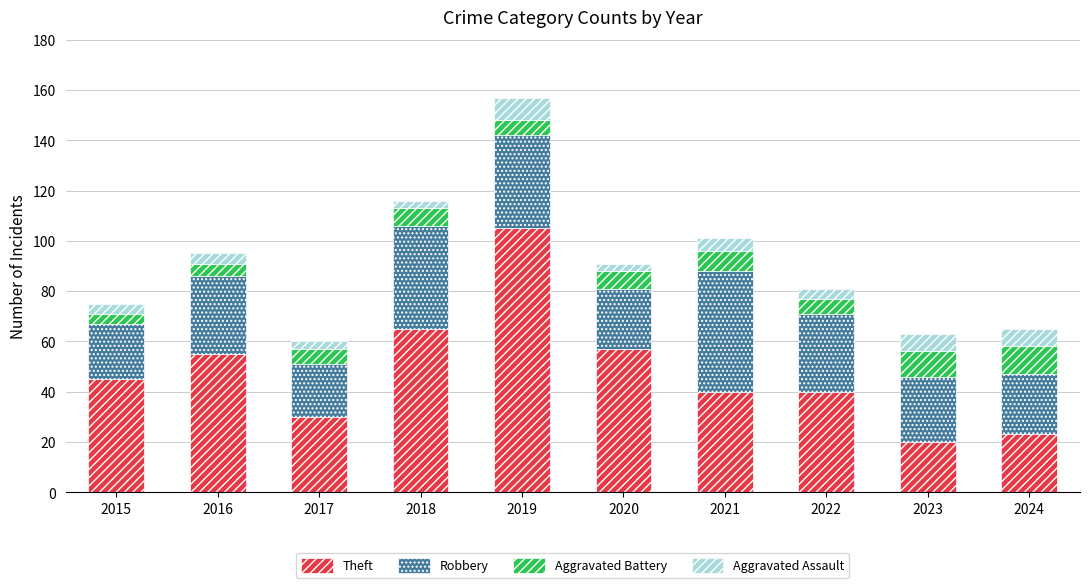

What is the average value of the Theft series?

48